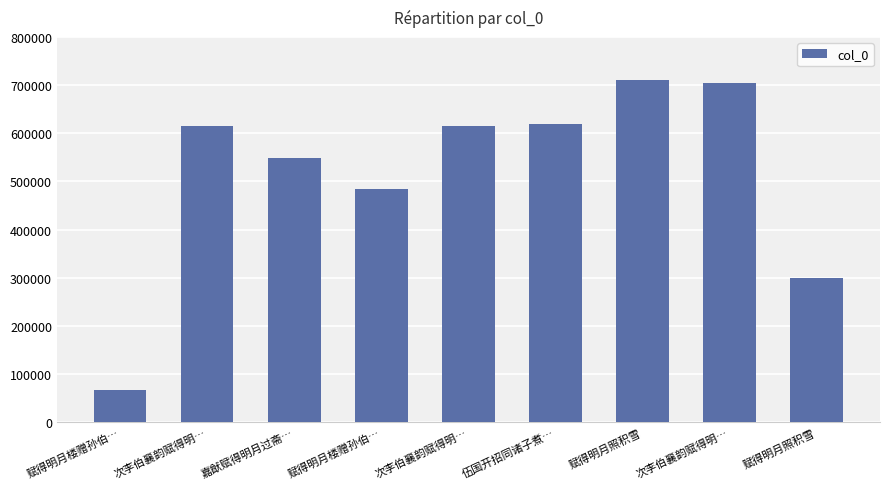

How many bars are there in total?

9